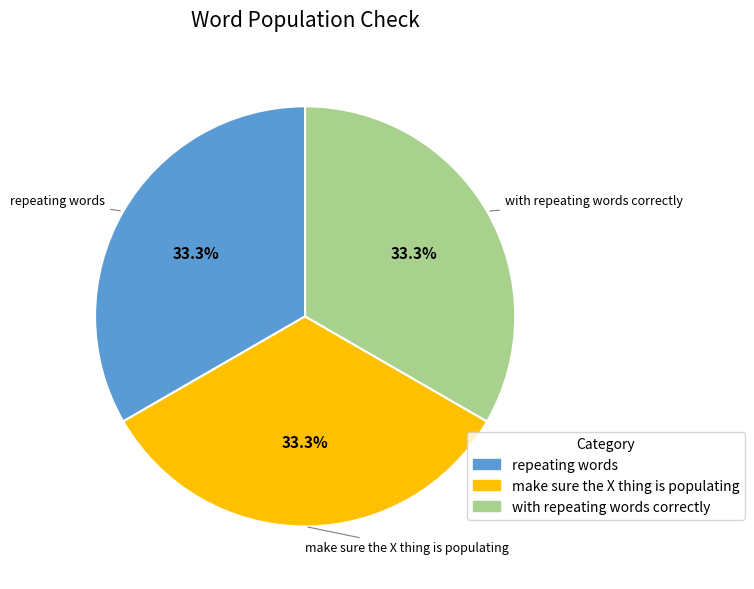

To the nearest percent, what percentage of the pie is repeating words?

33%